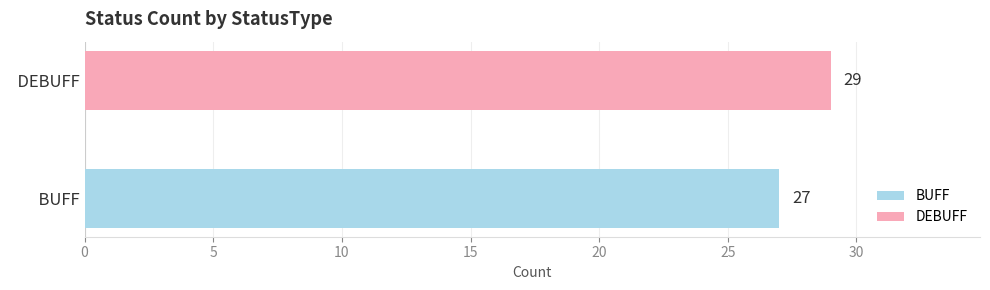

Which series has the largest range (max minus min)?

BUFF